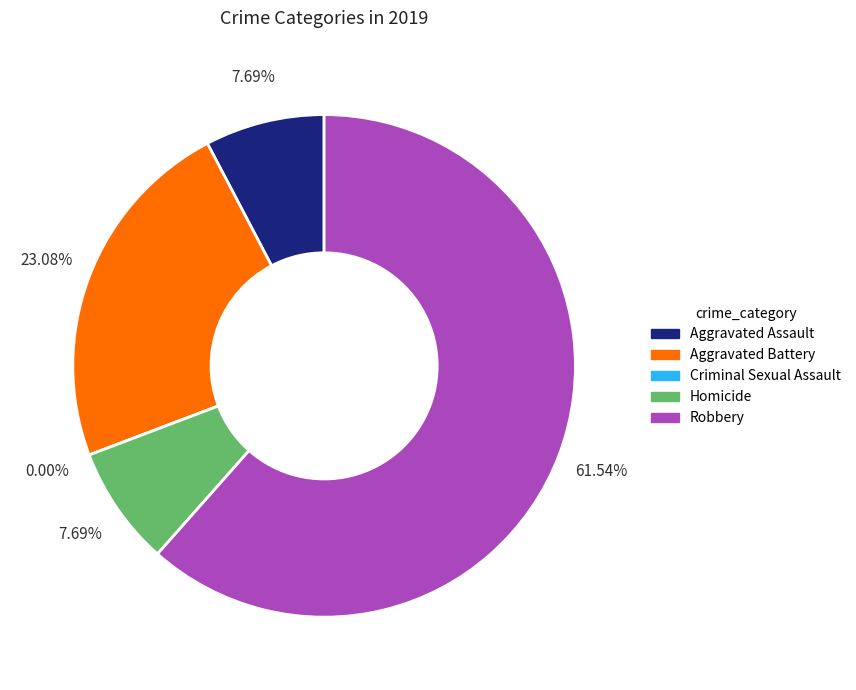

Do Criminal Sexual Assault and Aggravated Assault together represent more than half of the pie?

No